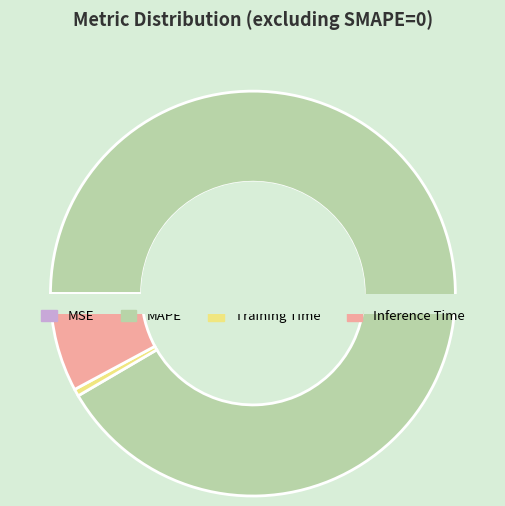

Which slice is the smallest?

MSE